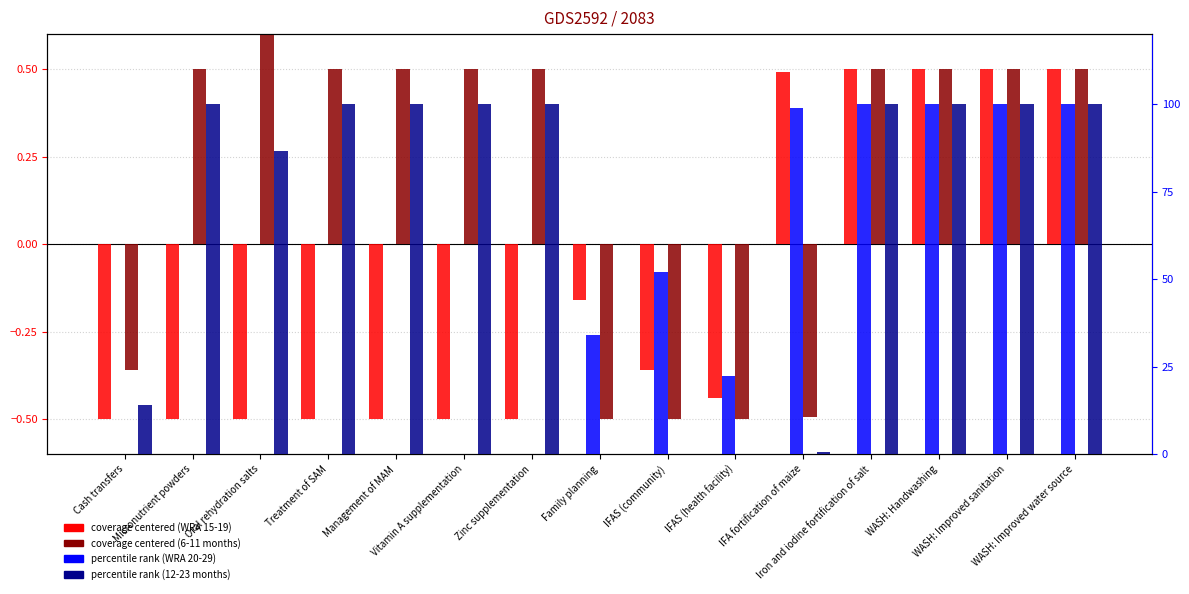

What is the difference between the maximum and second lowest values in the 6-11 months series?

1.1